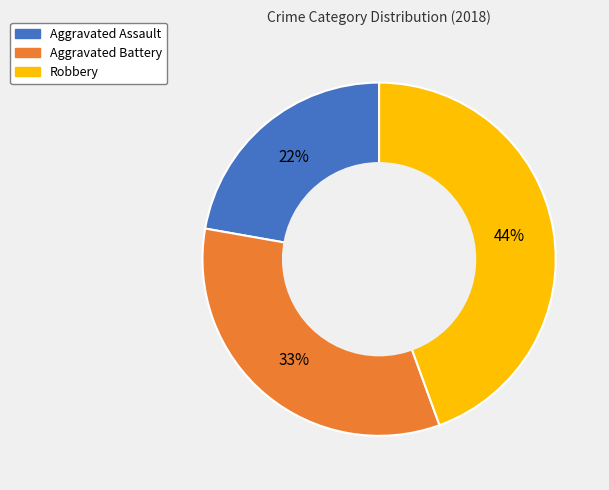

How many segments does this pie chart have?

3